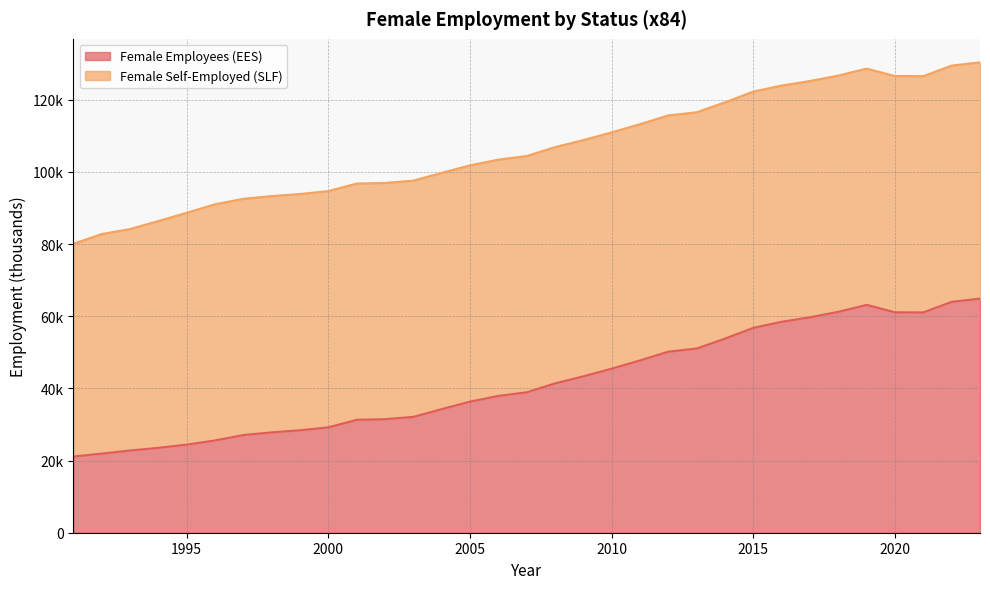

Does the chart have visible grid lines?

Yes